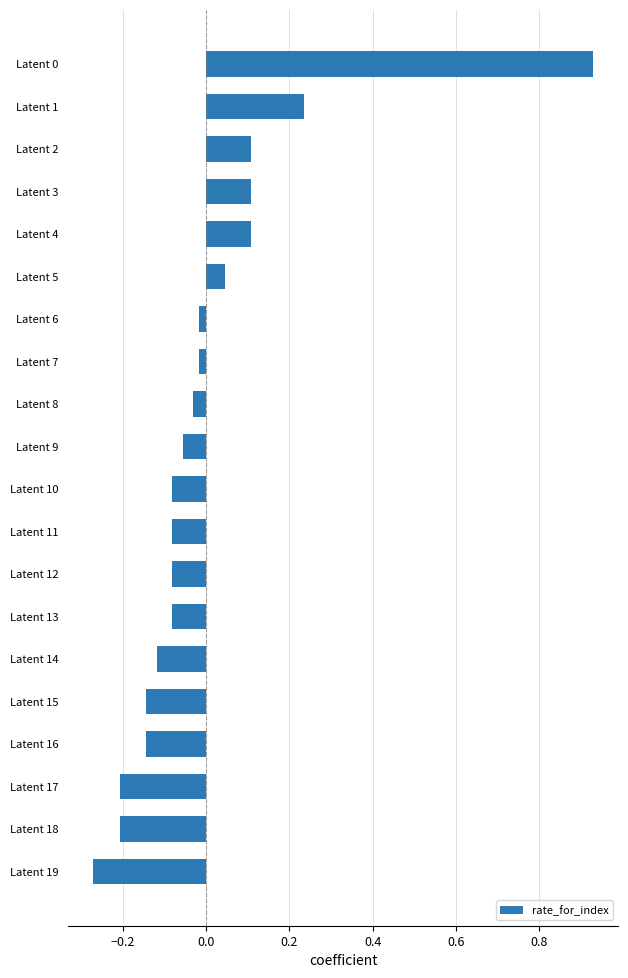

What is the difference between the maximum and minimum values?

1.2